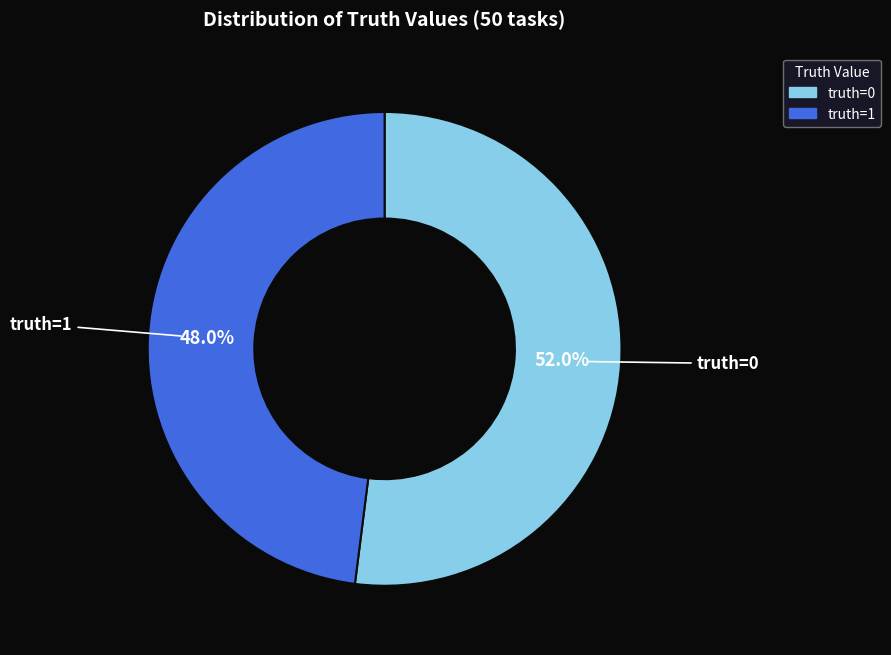

What portion of the pie excludes truth=1?

52.0%